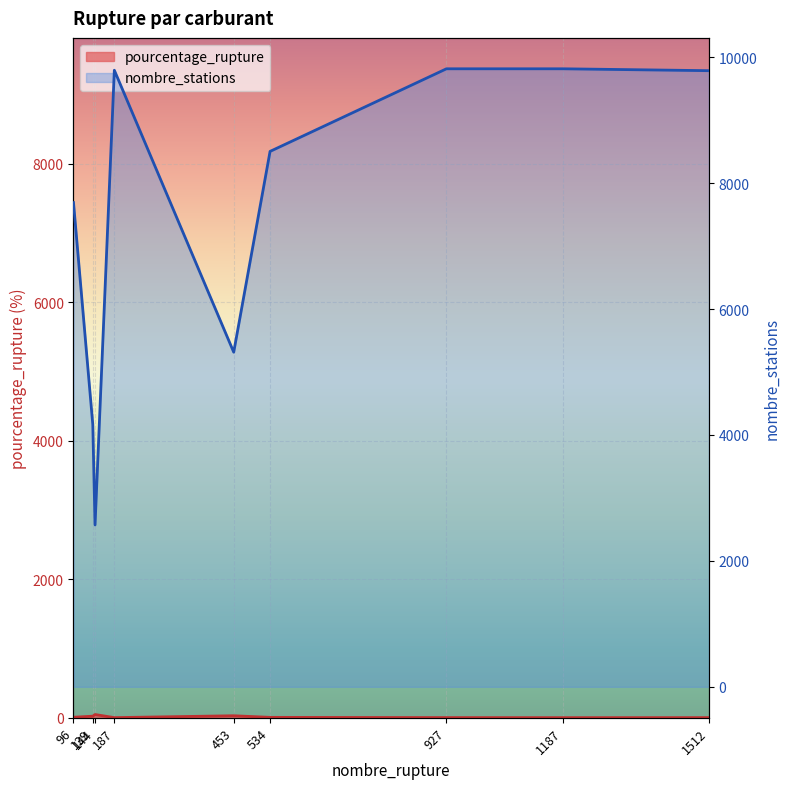

Where is pourcentage_rupture nearest to the value 23?

139